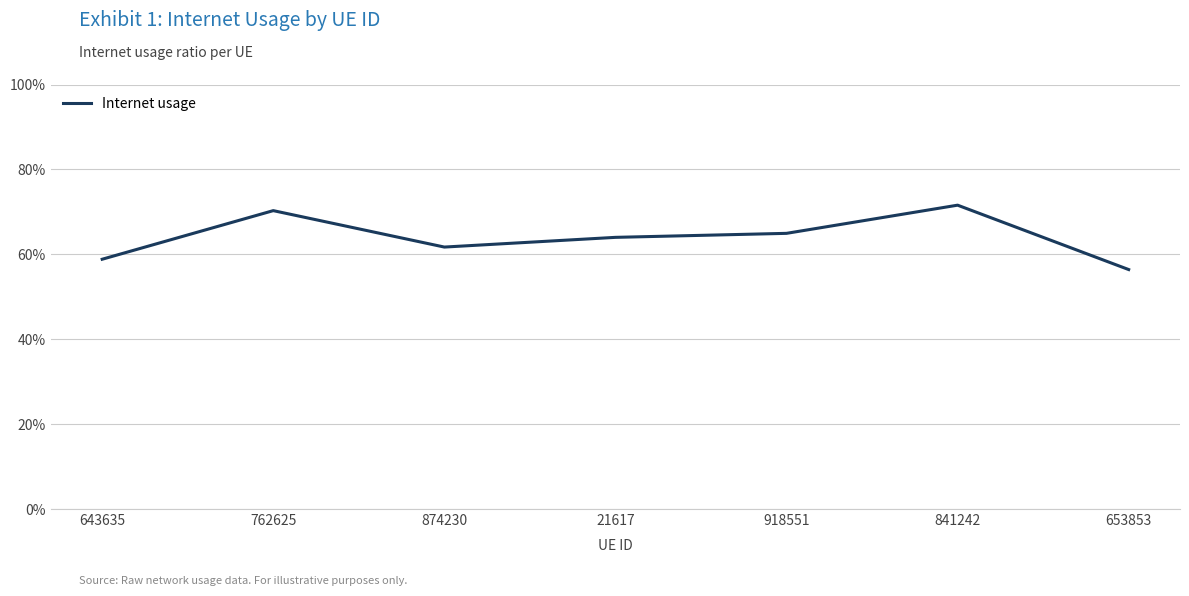

List the labels in order of value, smallest first.

653853, 643635, 874230, 21617, 918551, 762625, 841242